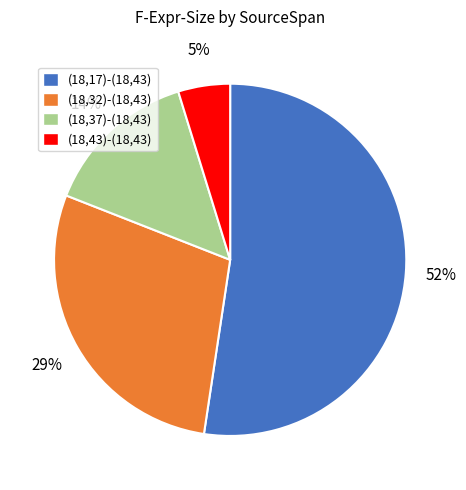

What is the ratio of the value at (18,37)-(18,43) to the value at (18,17)-(18,43)?

0.3